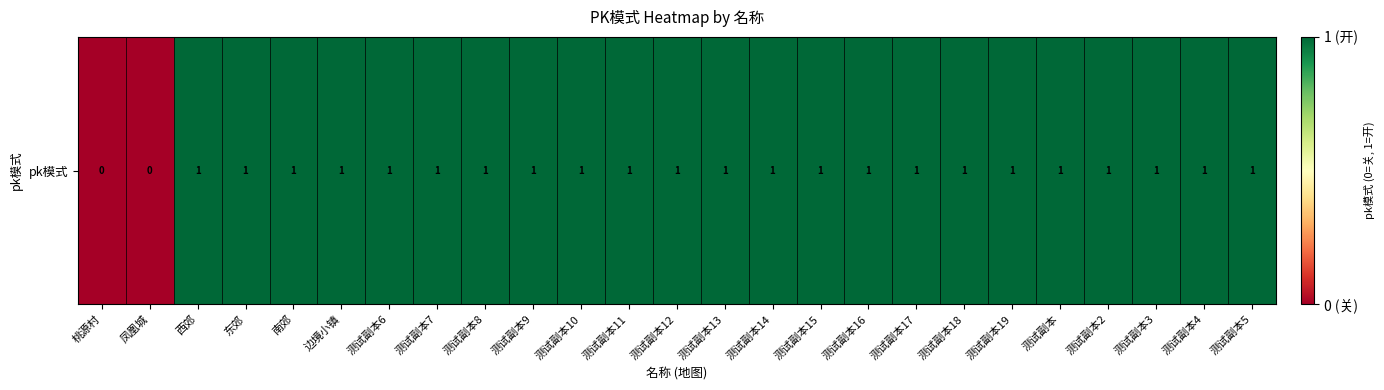

List the labels in order of value, largest first.

西郊, 东郊, 南郊, 边境小镇, 测试副本6, 测试副本7, 测试副本8, 测试副本9, 测试副本10, 测试副本11, 测试副本12, 测试副本13, 测试副本14, 测试副本15, 测试副本16, 测试副本17, 测试副本18, 测试副本19, 测试副本, 测试副本2, 测试副本3, 测试副本4, 测试副本5, 桃源村, 凤凰城